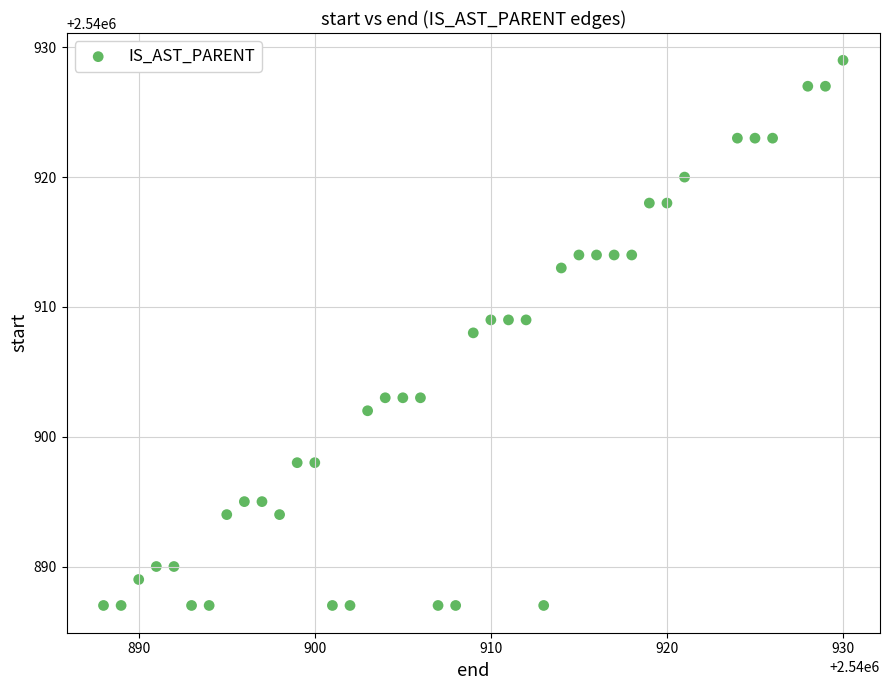

What is the range of Y values (max minus min)?

42